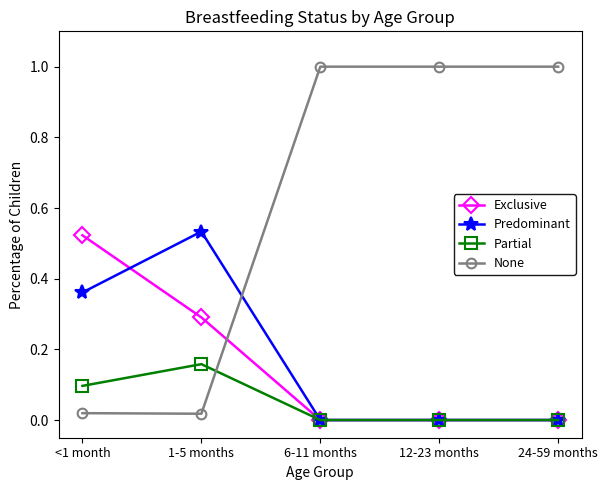

Which series has the largest range (max minus min)?

None